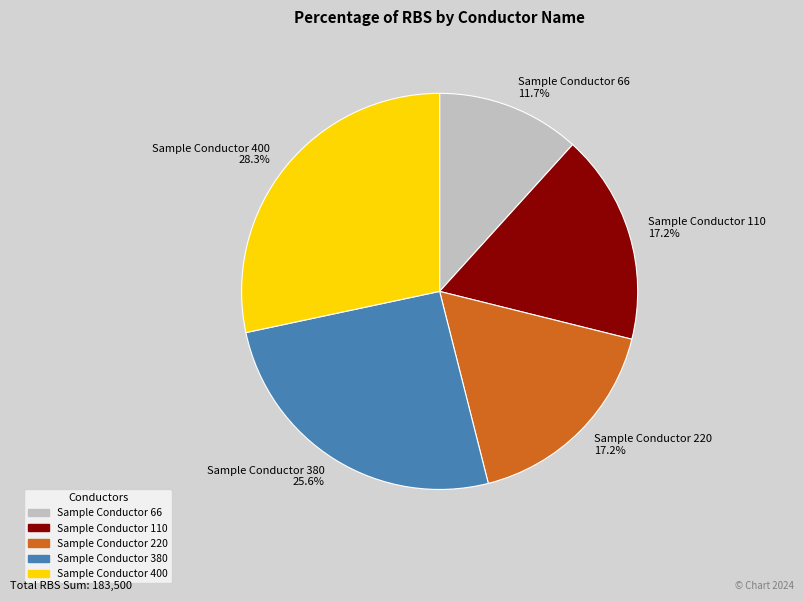

Is it true that Sample Conductor 66 is 1% of the pie?

False